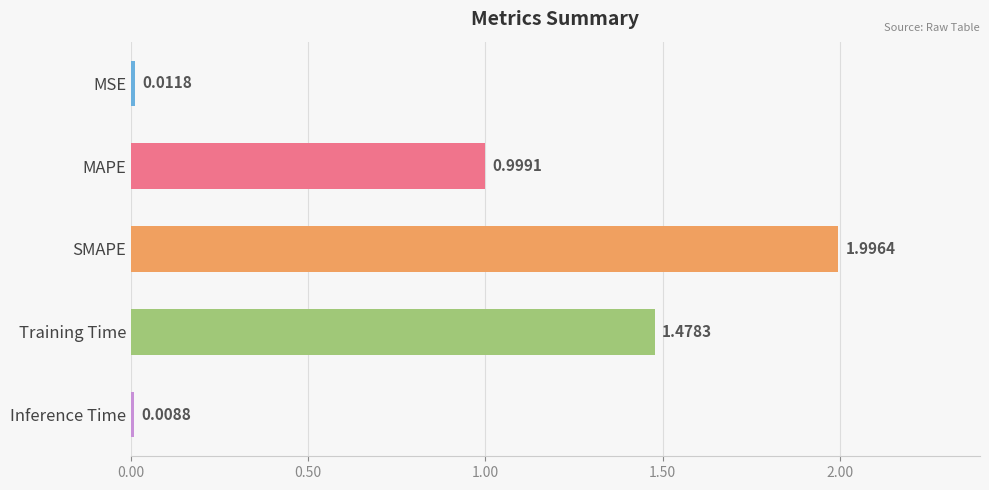

What is the label of the 3rd bar from the top?

SMAPE